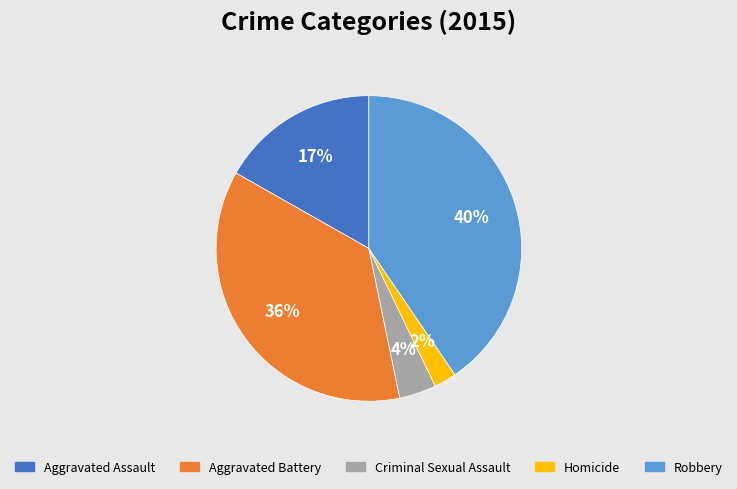

Do Aggravated Battery and Homicide together represent more than half of the pie?

No